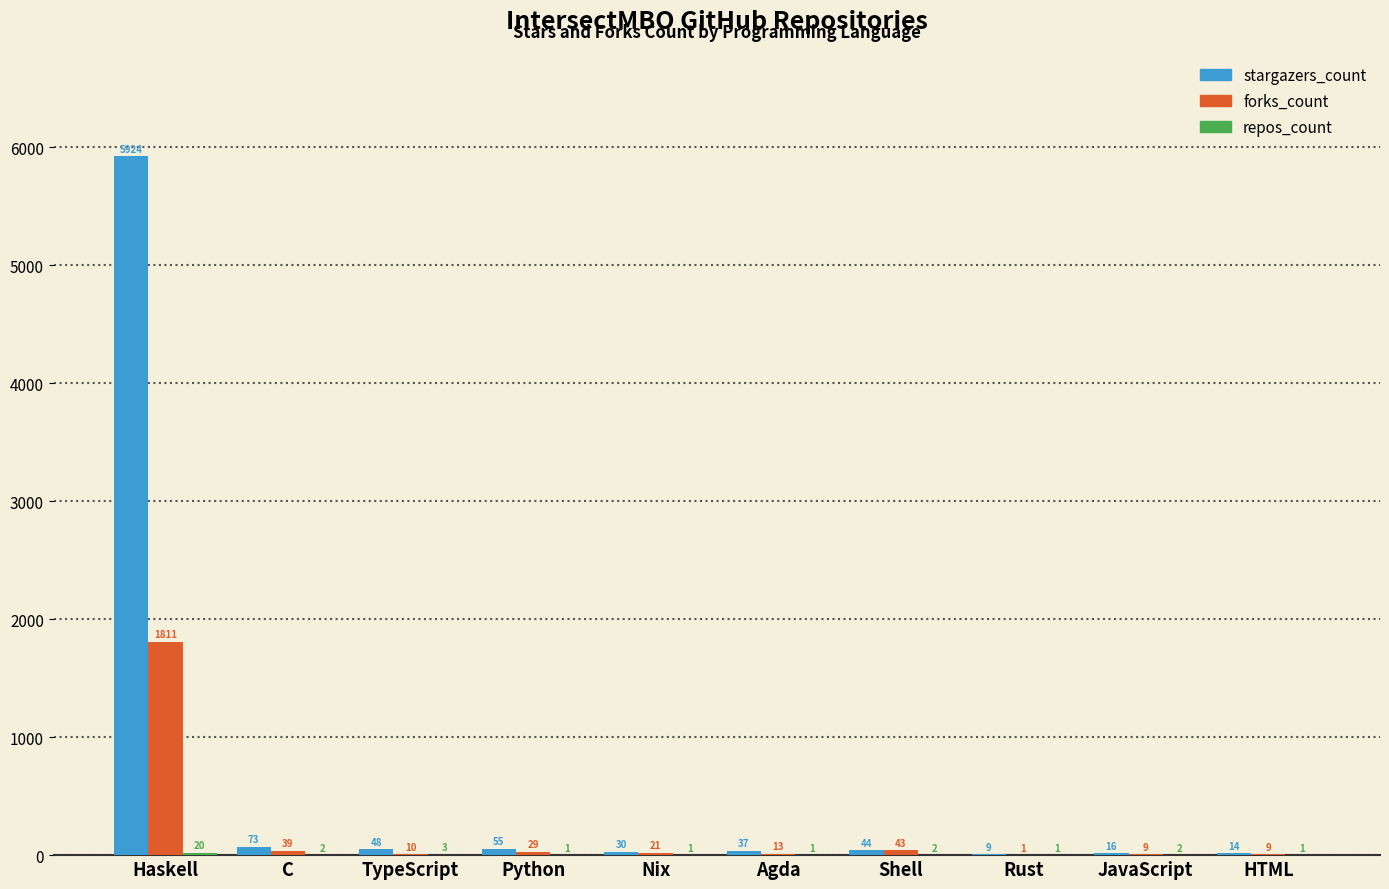

Which series has the largest range (max minus min)?

stargazers_count